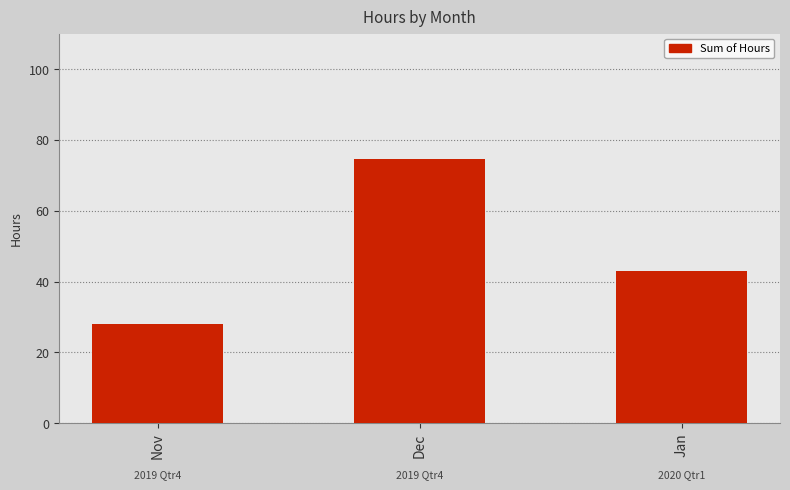

What is the label of the 2nd bar from the left?

Dec